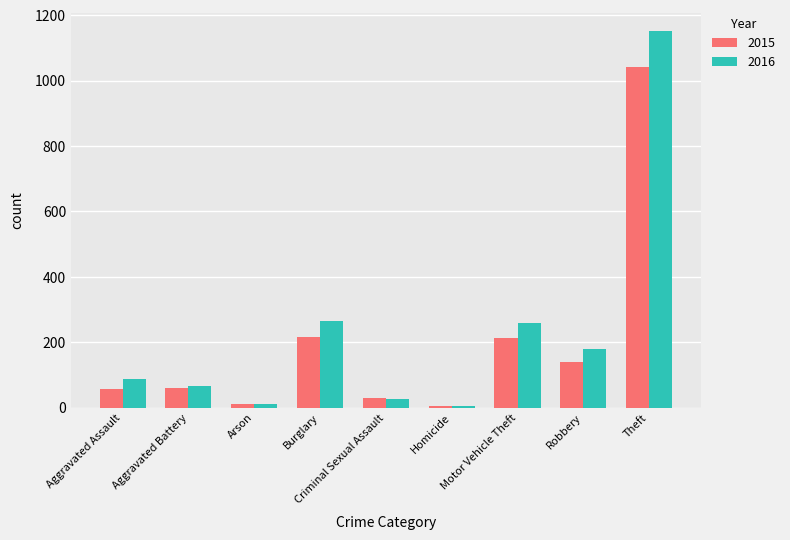

Rank the series by their average value, from lowest to highest.

2015, 2016